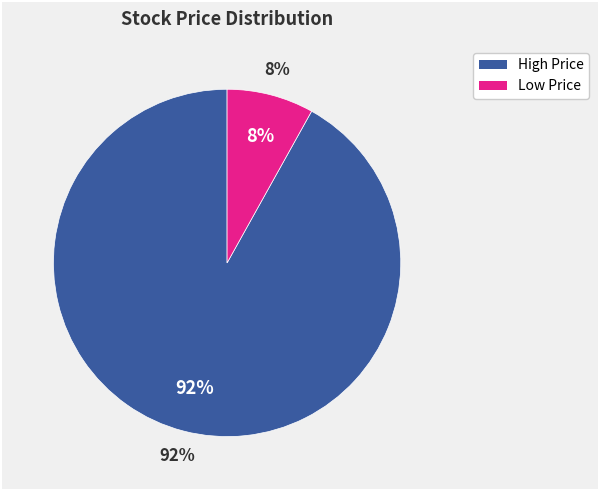

Is it true that PGM is 0% of the pie?

True